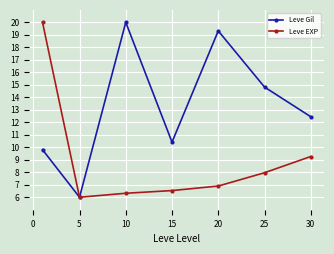

True or false: Leve Gil has more than 2 interior local peaks.

False